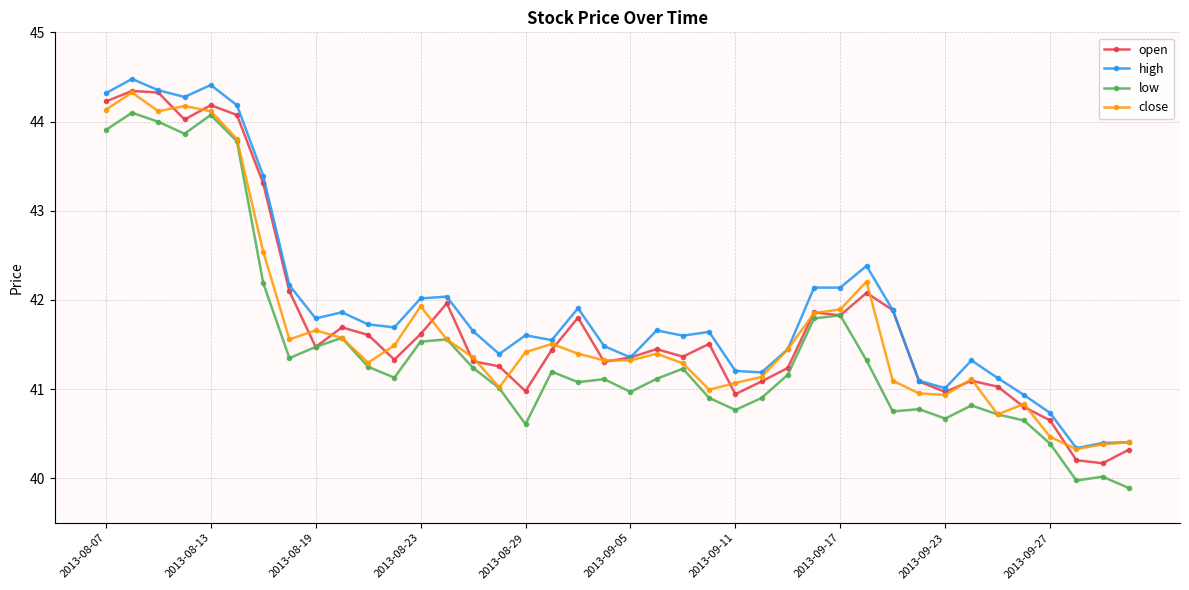

How many lines are shown in the chart?

4